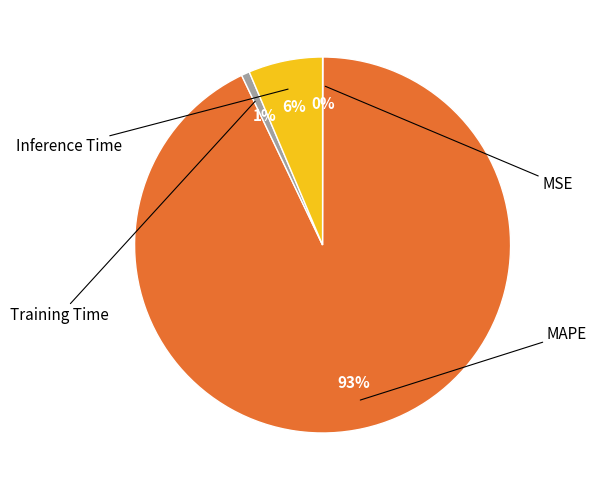

Is there a majority slice in this chart?

Yes